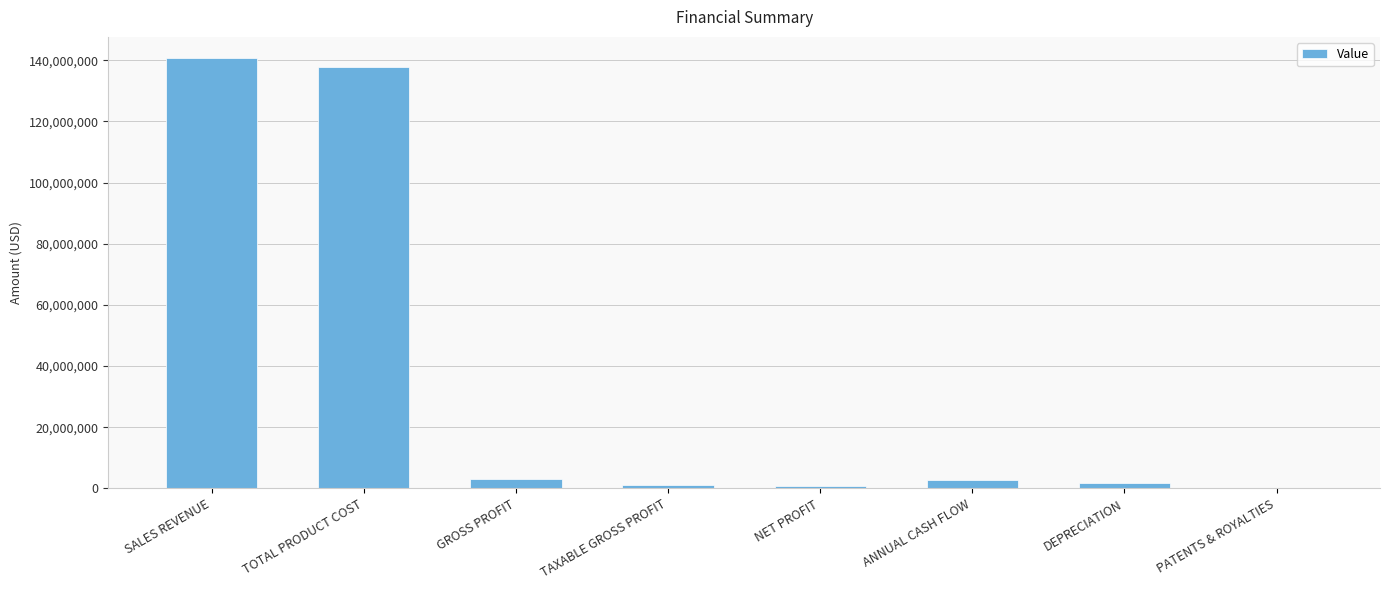

What is the sum of all values?

287584428.3